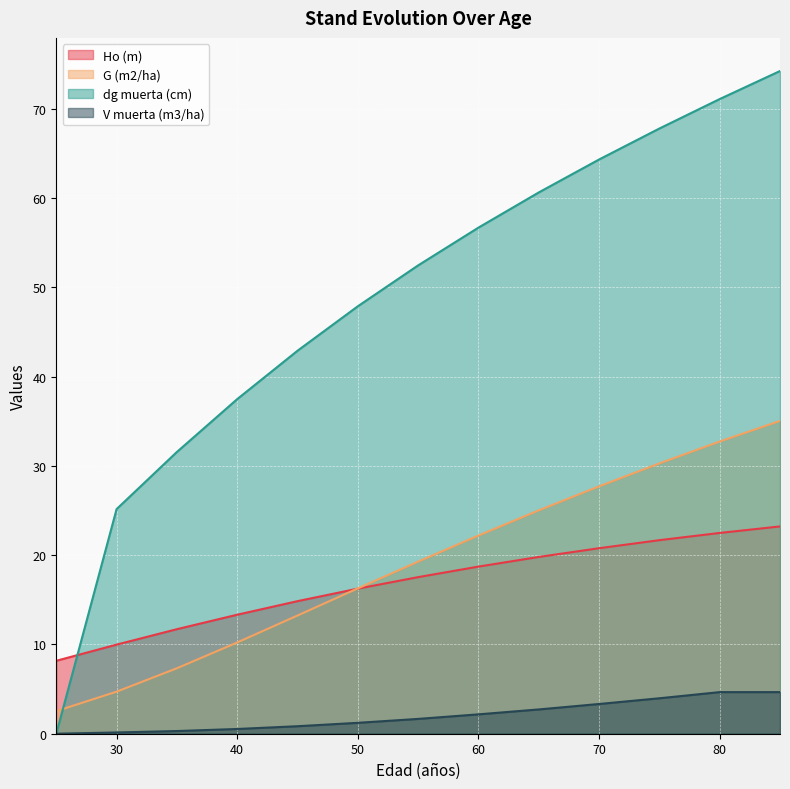

Between which two adjacent categories do dg muerta (cm) and G (m2/ha) first intersect?

25 and 30